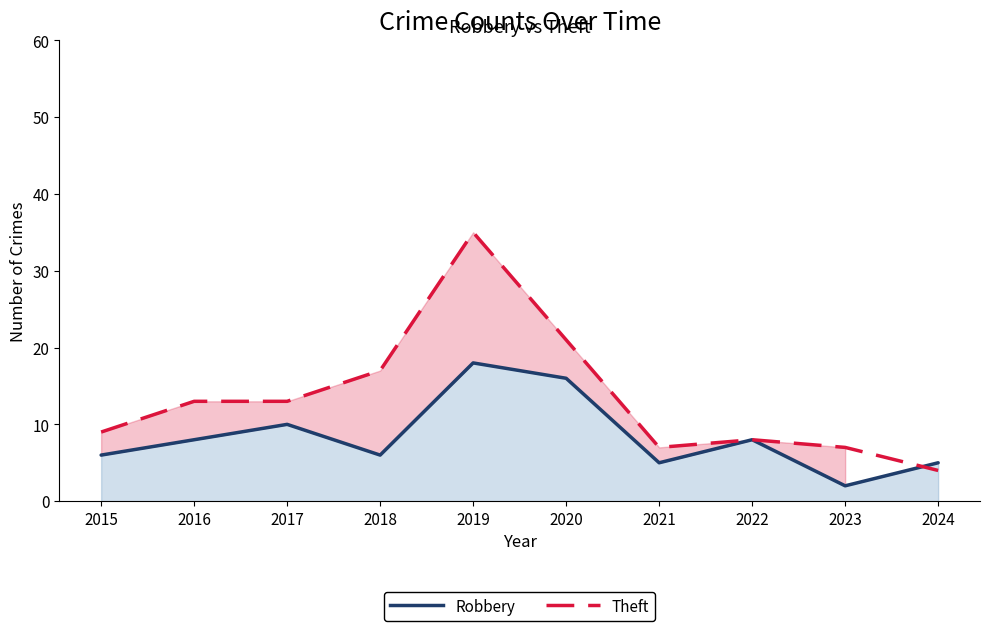

Does the chart display data point markers on the line(s)?

No